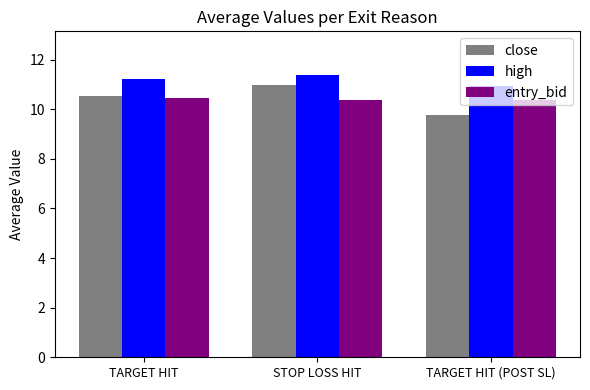

Rank the series by their maximum value, from lowest to highest.

entry_bid, close, high